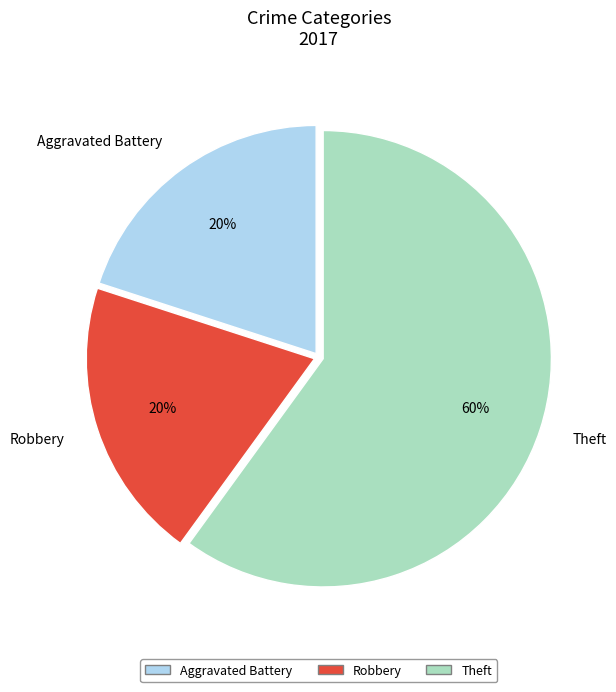

To the nearest percent, what is the average slice percentage?

33%